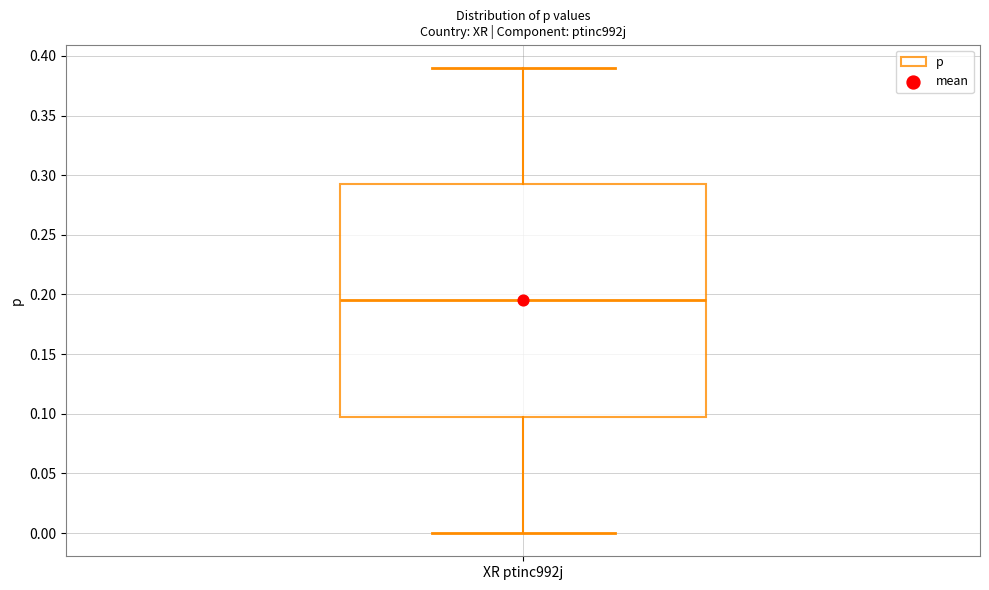

Read this box plot against the y-axis: the position of the median line, the range covered by the box, and the ends of both whiskers. The values are not printed on the chart, so give them approximately, as read against the axis.

median 0.195, box 0.100 to 0.295, whiskers 0.000 to 0.390